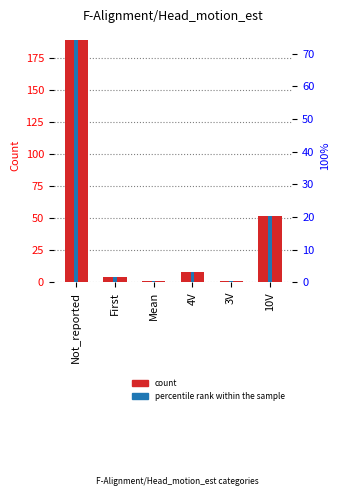

List the labels in order of count value, smallest first.

Mean, 3V, First, 4V, 10V, Not_reported